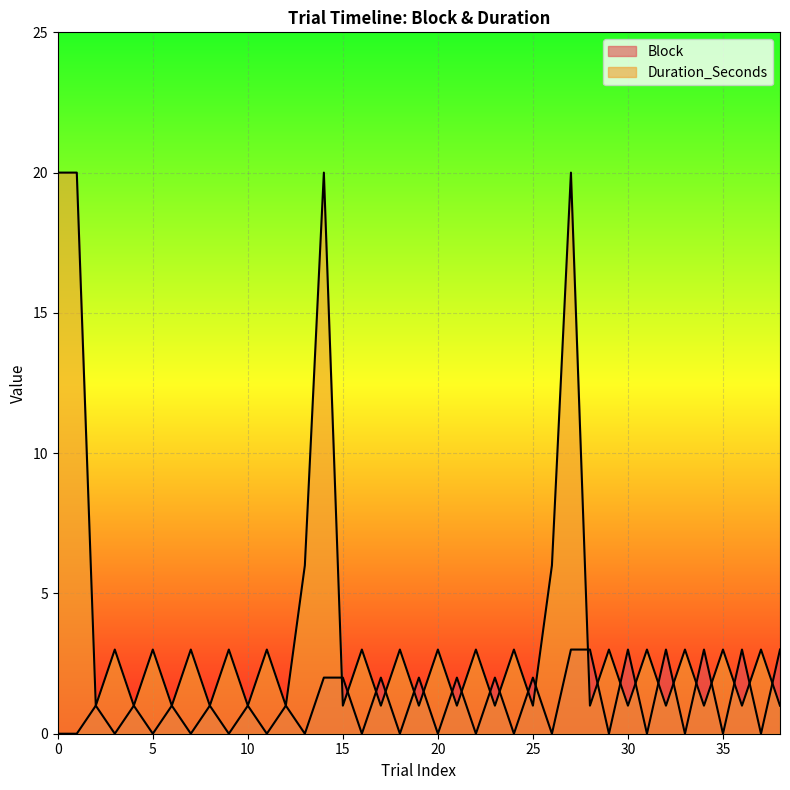

How many data points in Block are less than 1?

19